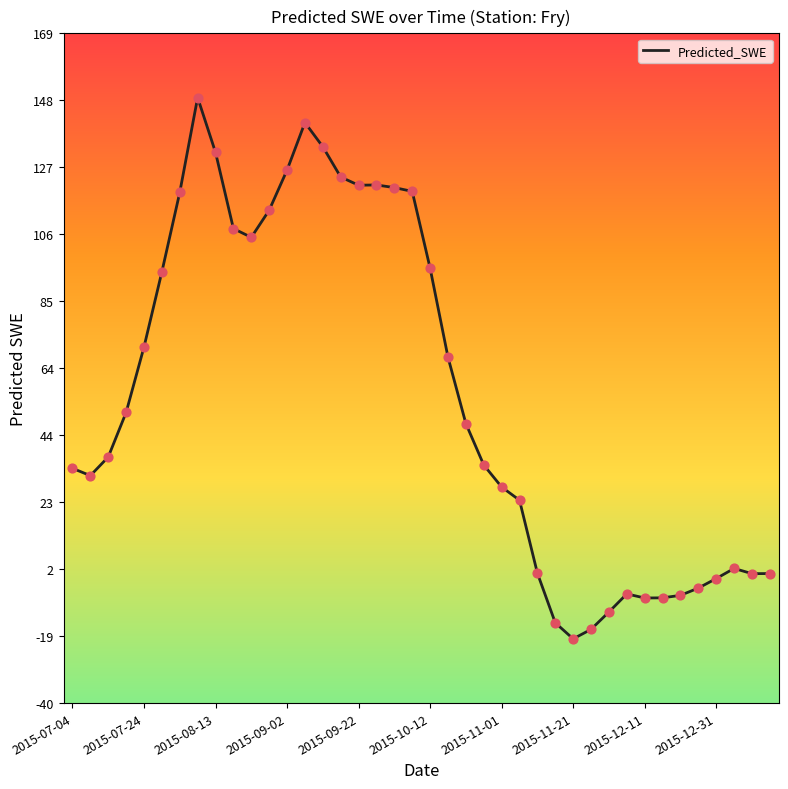

What is the minimum value shown in the chart?

-19.9